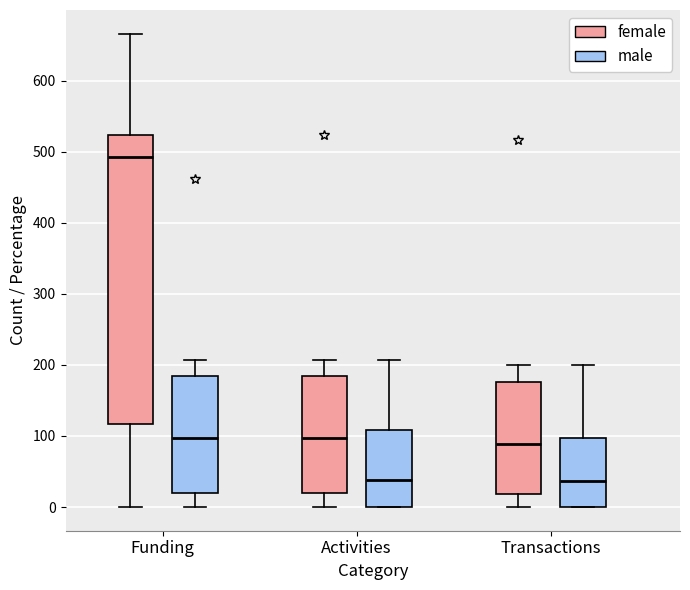

Reading left to right, read every box against the y-axis: the position of its median line, the range the box covers, and the ends of its whiskers. The values are not printed on the chart, so give them approximately, as read against the axis.

Funding (female): median 490, box 120 to 520, whiskers 0 to 670
Funding (male): median 100, box 20 to 190, whiskers 0 to 210
Activities (female): median 100, box 20 to 190, whiskers 0 to 210
Activities (male): median 40, box 0 to 110, whiskers 0 to 210
Transactions (female): median 90, box 20 to 180, whiskers 0 to 200
Transactions (male): median 40, box 0 to 100, whiskers 0 to 200